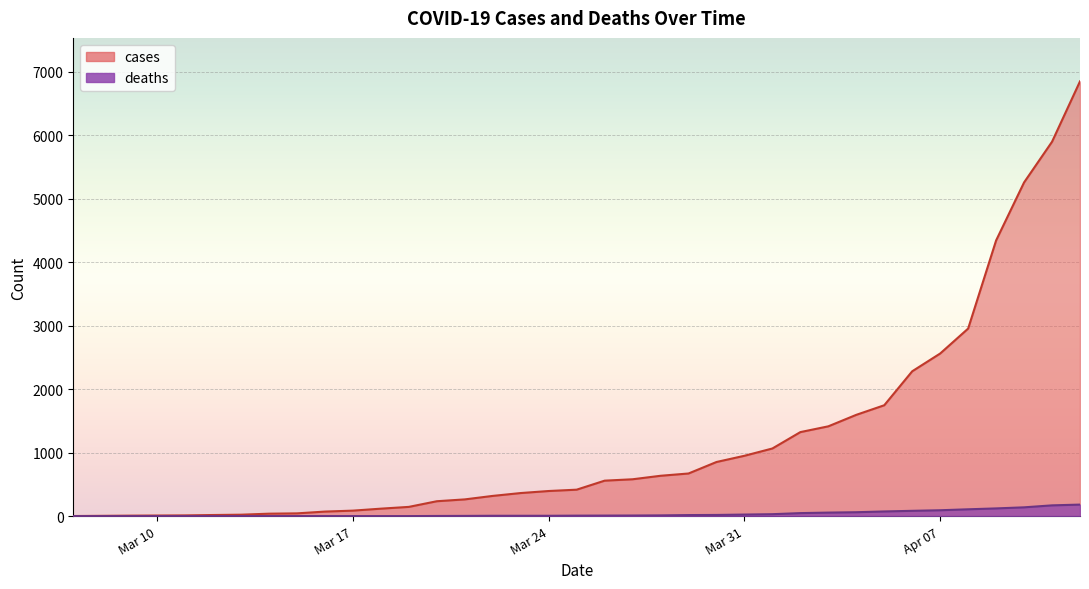

Reading left to right, extract all data points from this chart.

cases: 1	7	9	11	17	22	38	43	71	86	117	145	234	263	318	363	395	416	558	580	635	671	852	950	1065	1323	1414	1595	1746	2281	2561	2954	4342	5256	5897	6848
deaths: 0	0	0	0	0	0	0	0	0	0	0	0	2	3	5	5	5	7	8	9	11	16	18	24	30	47	55	61	73	83	92	107	121	138	169	181